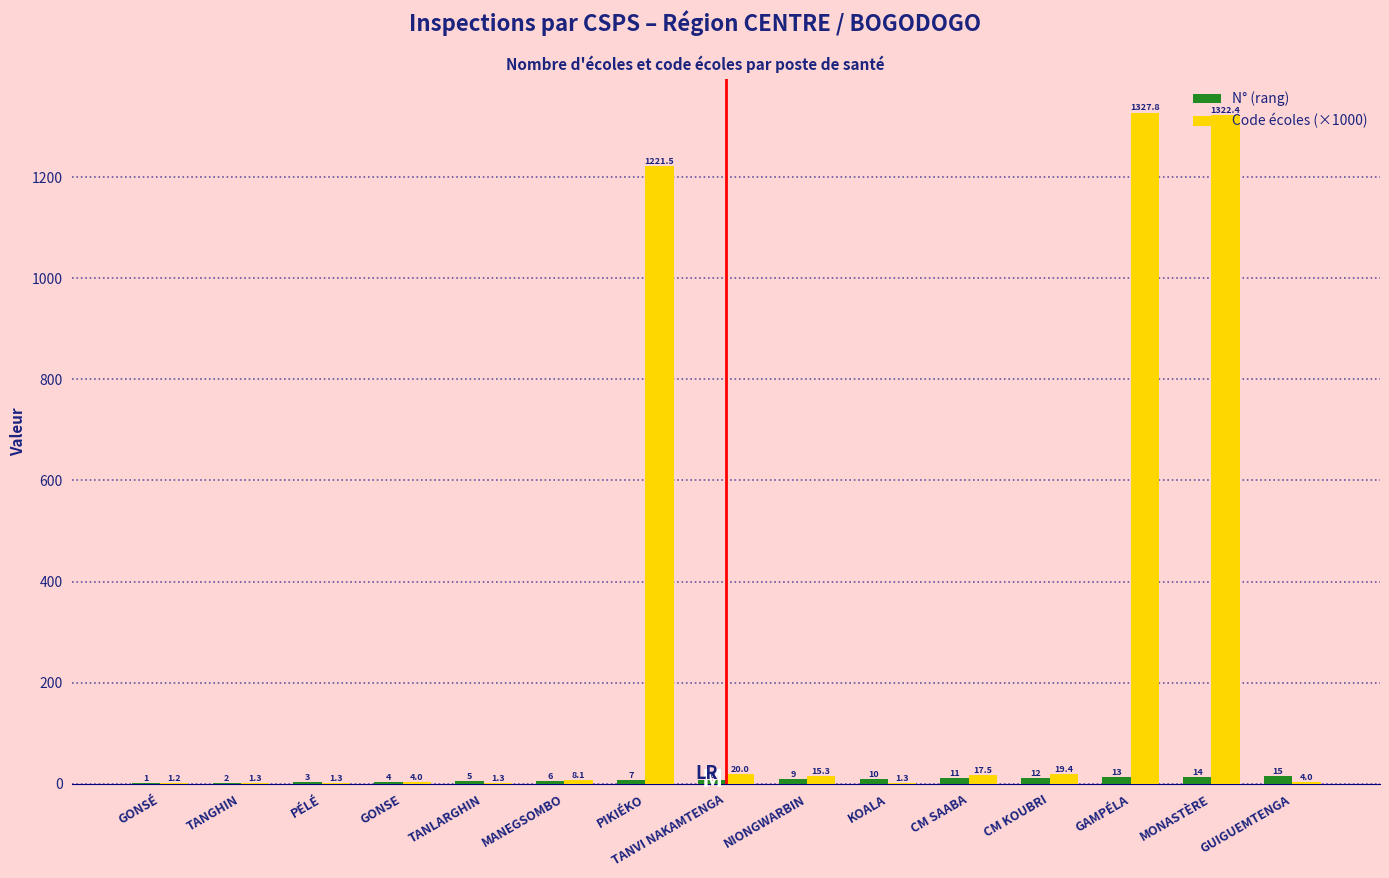

Which series changed the most between GONSÉ and MANEGSOMBO?

Code écoles (×1000)